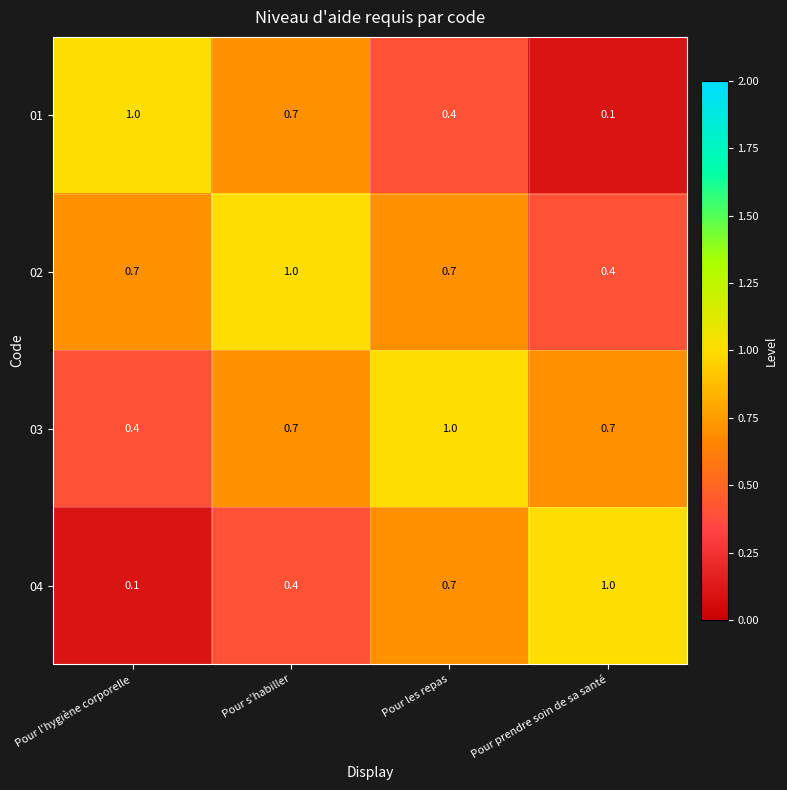

At which label does 03 reach its minimum?

Pour l'hygiène corporelle